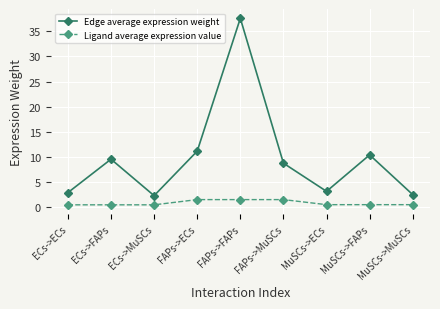

What is the smallest value displayed?

0.4